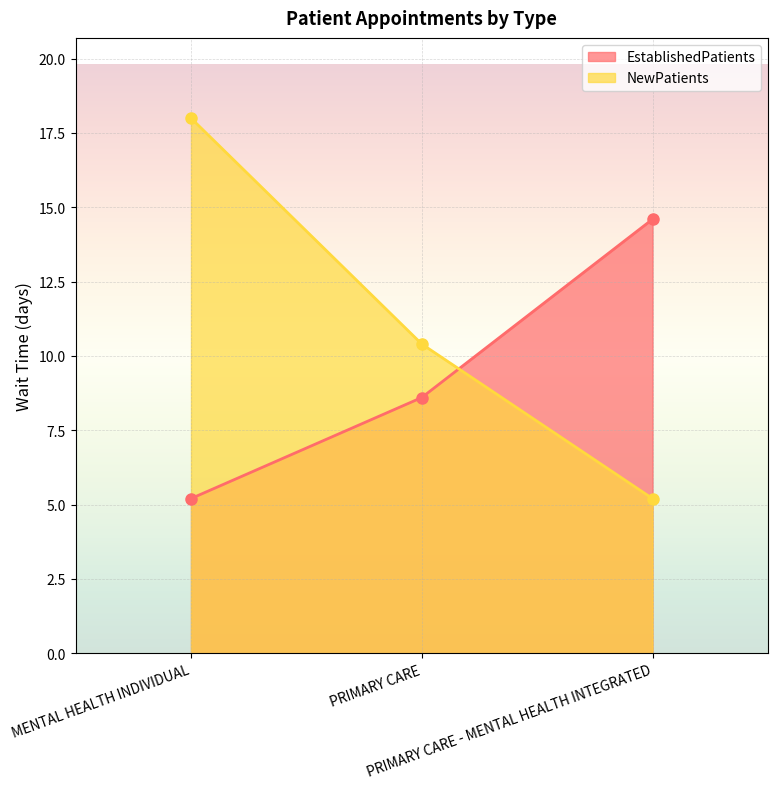

What are all the series names shown in the legend?

EstablishedPatients, NewPatients